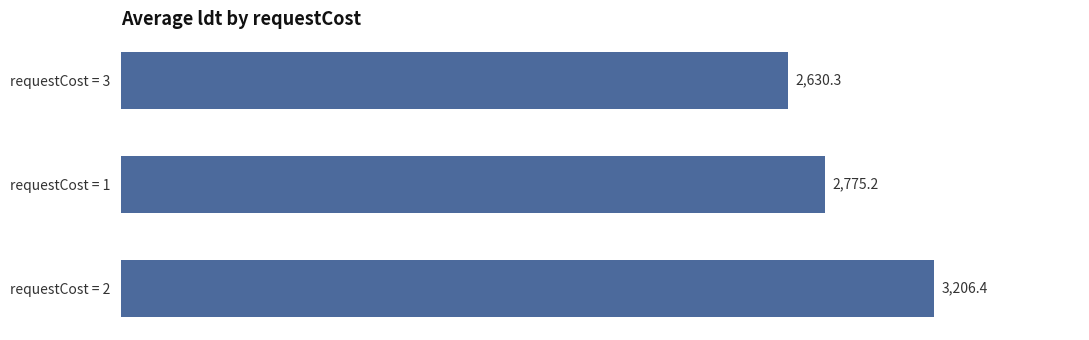

How many values are below 2775?

1